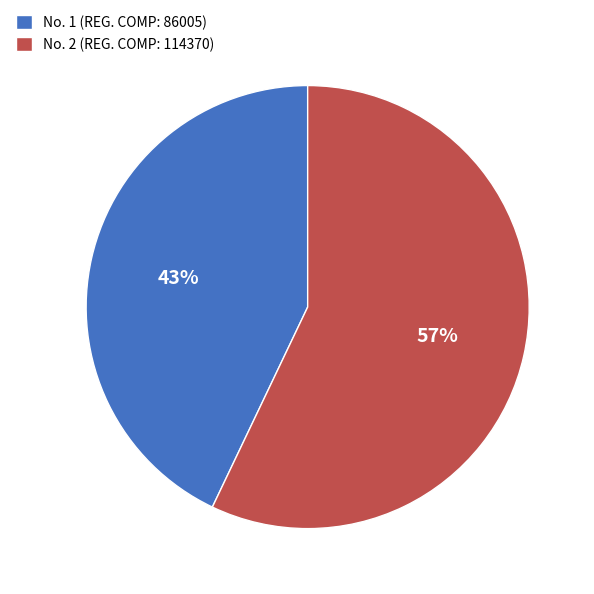

Do No. 1 (REG. COMP: 86005) and No. 2 (REG. COMP: 114370) together represent more than half of the pie?

Yes